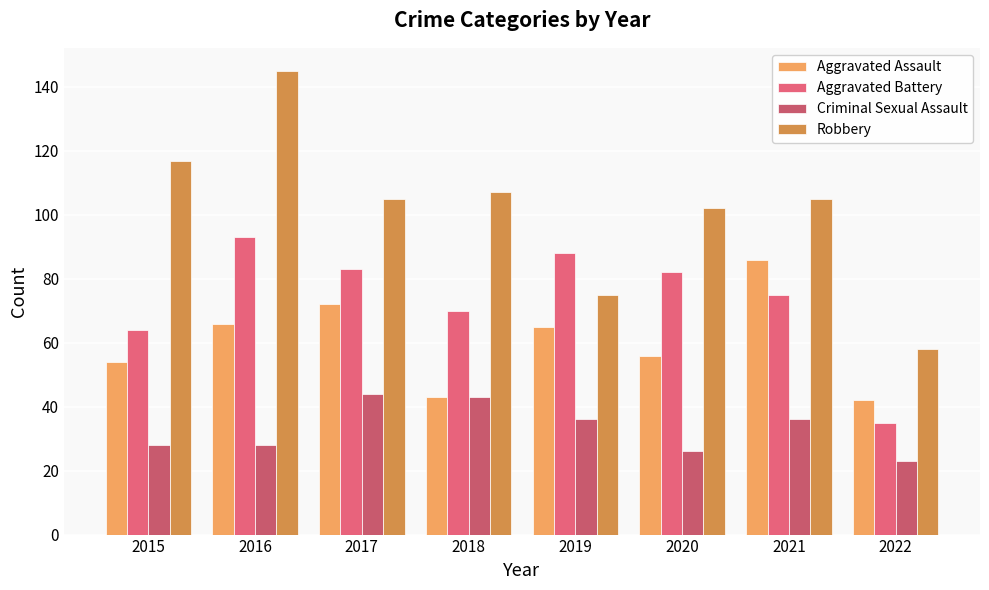

Does the chart contain stacked bars?

No